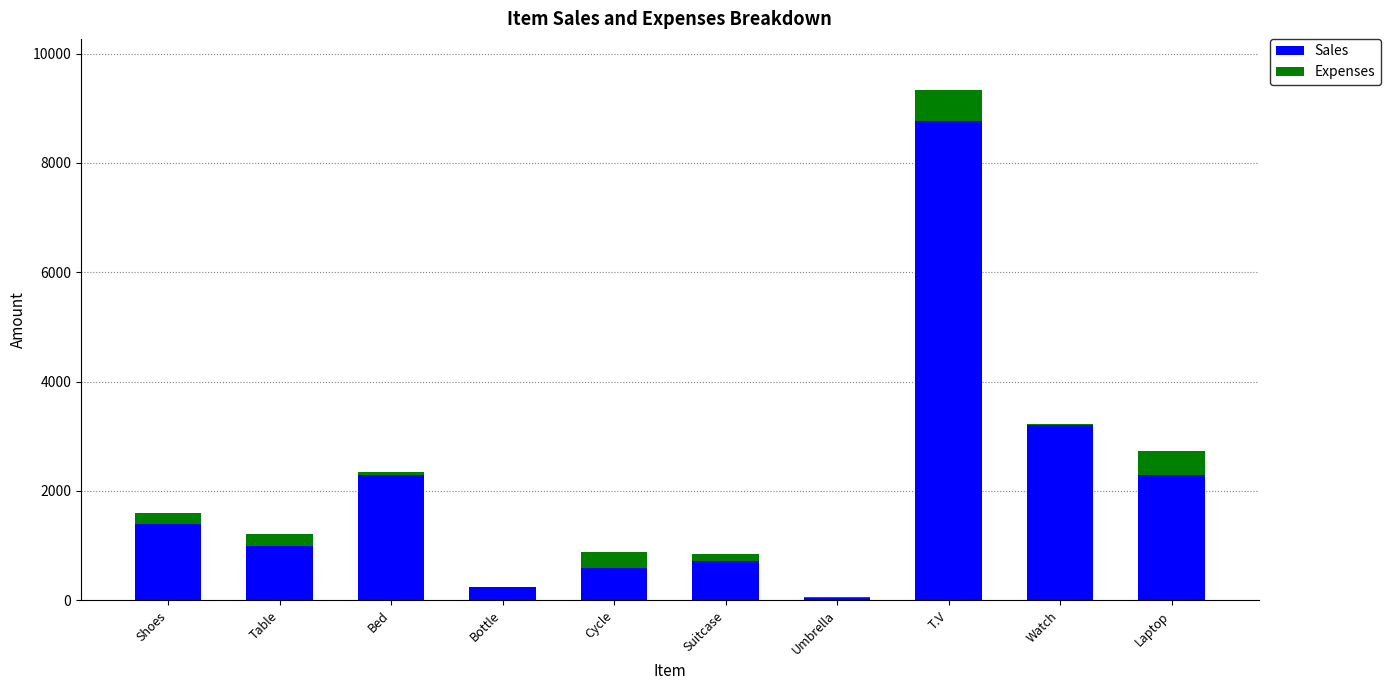

What is the maximum value for Sales?

8769